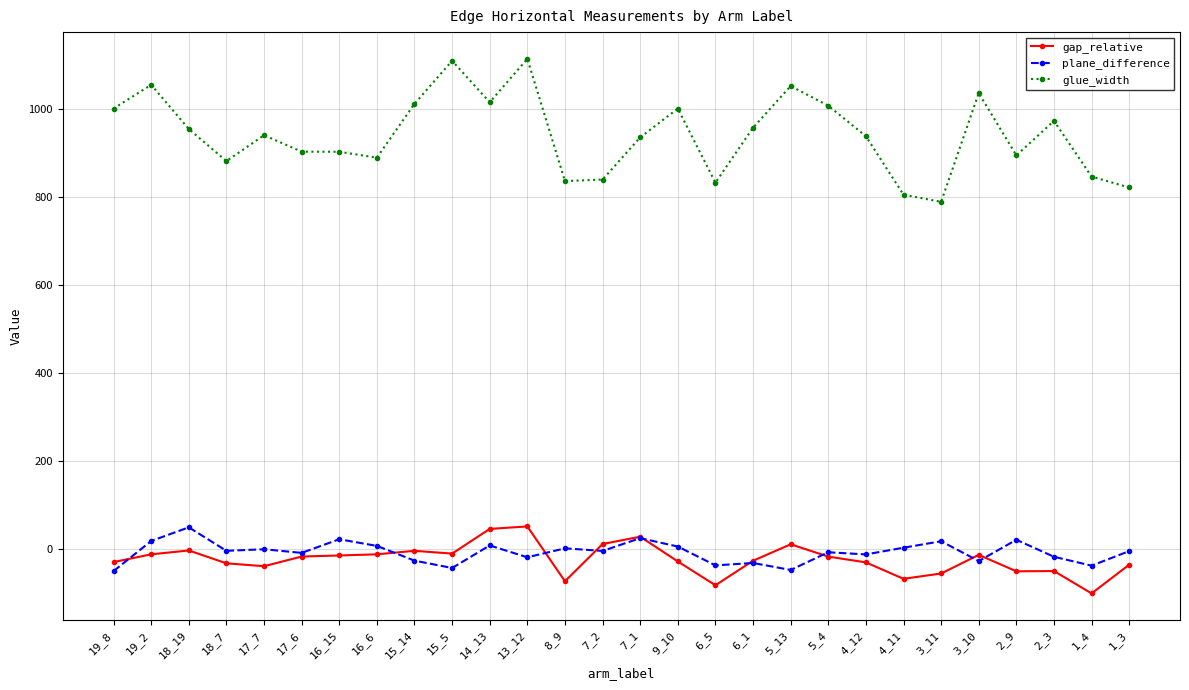

Which series has the largest range (max minus min)?

glue_width